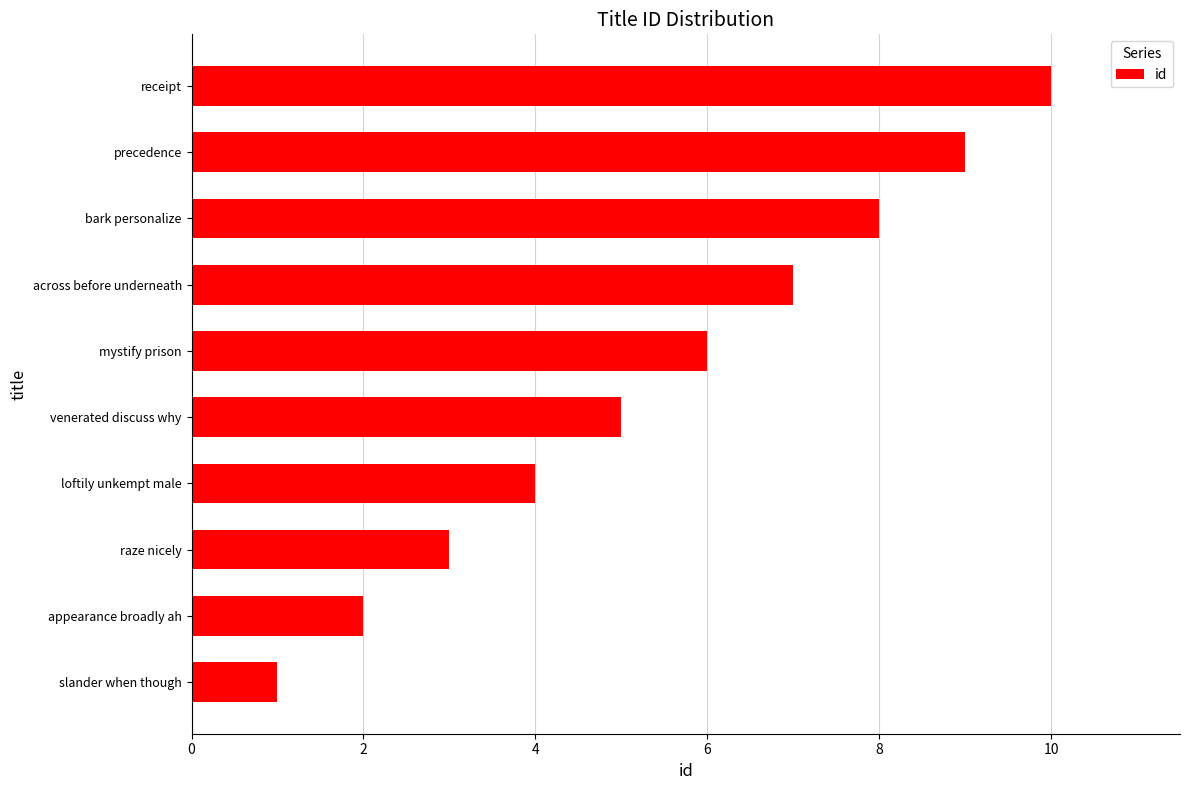

How many categories are shown in the chart?

10